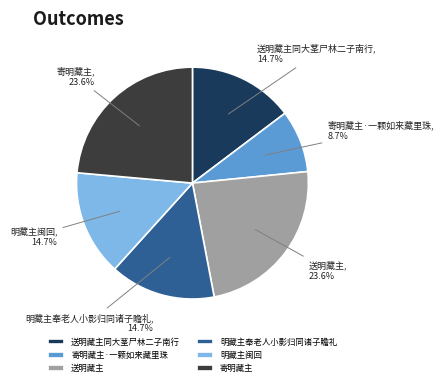

Approximately how many times larger is the value at 寄明藏主·一颗如来藏里珠 compared to 寄明藏主?

0.4